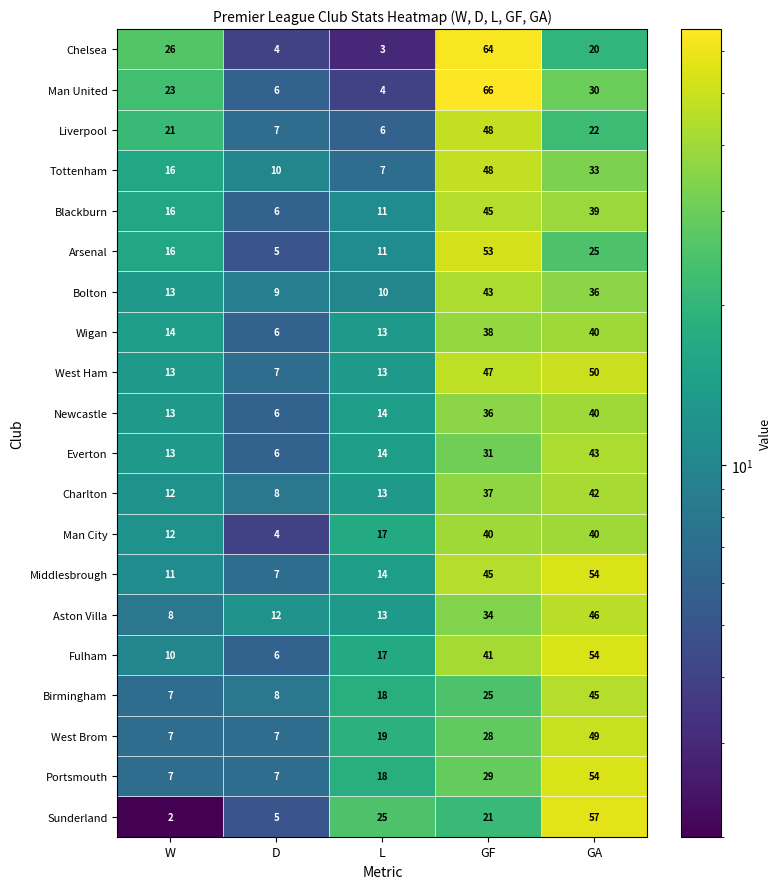

What is the difference between the Man City values at GA and W?

28